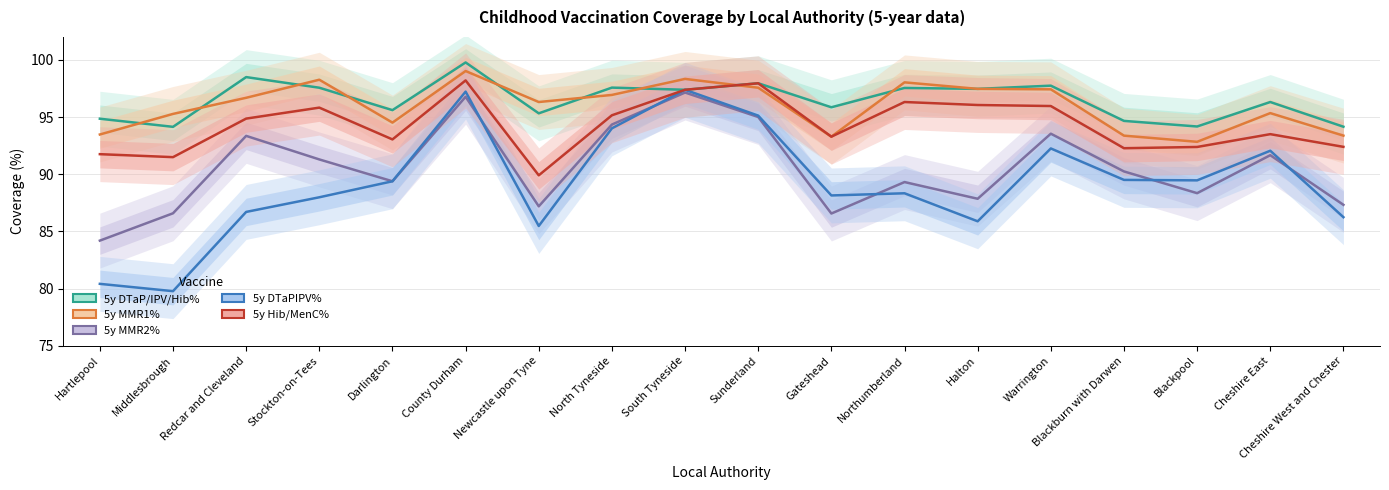

What position from the left is North Tyneside?

8